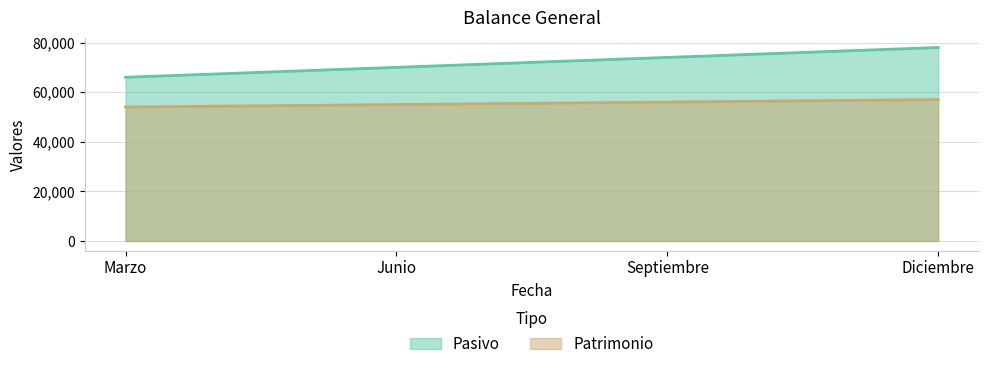

Is the value of Pasivo at Septiembre greater than the value of Patrimonio at Marzo?

Yes